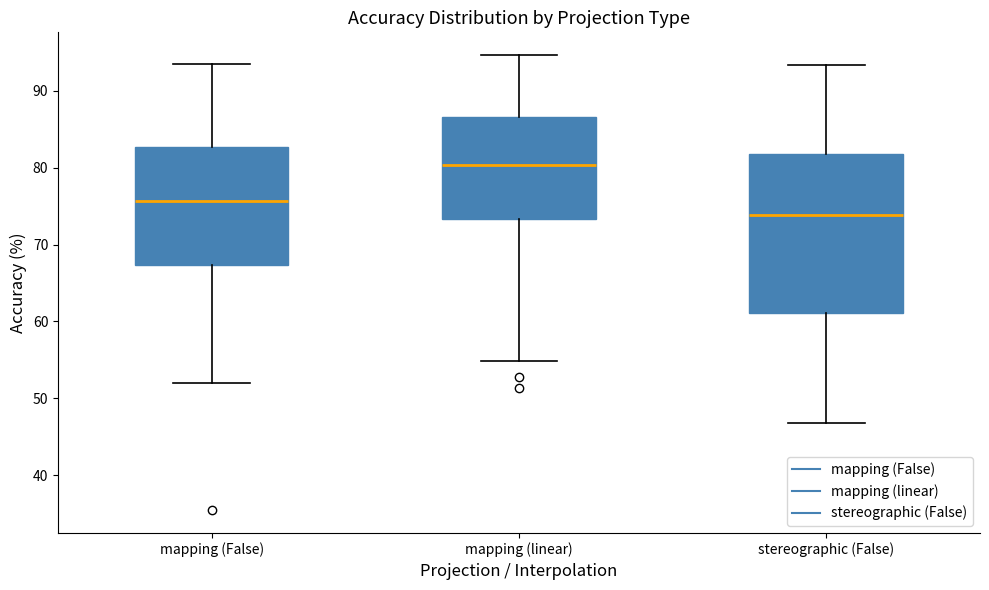

Reading left to right, read every box against the y-axis: the position of its median line, the range the box covers, and the ends of its whiskers. The values are not printed on the chart, so give them approximately, as read against the axis.

mapping (False): median 76, box 67 to 83, whiskers 52 to 93
mapping (linear): median 80, box 73 to 87, whiskers 55 to 95
stereographic (False): median 74, box 61 to 82, whiskers 47 to 93